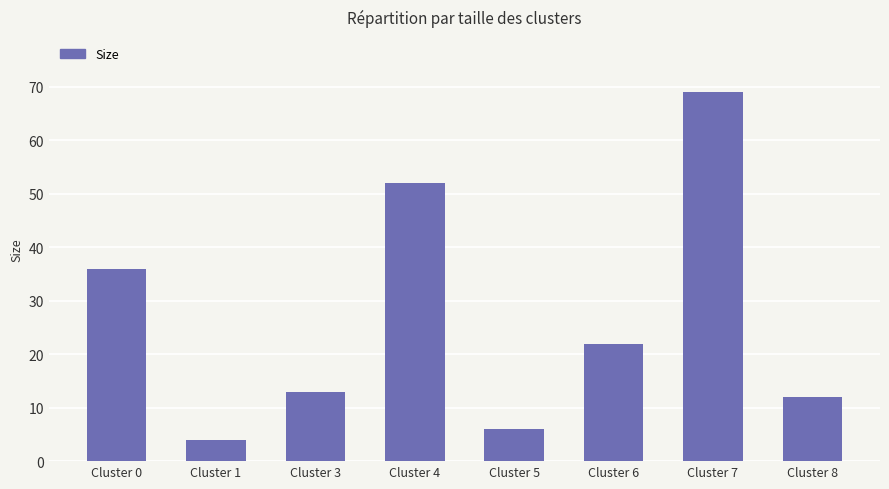

What is the value of the 3rd bar from the left?

13